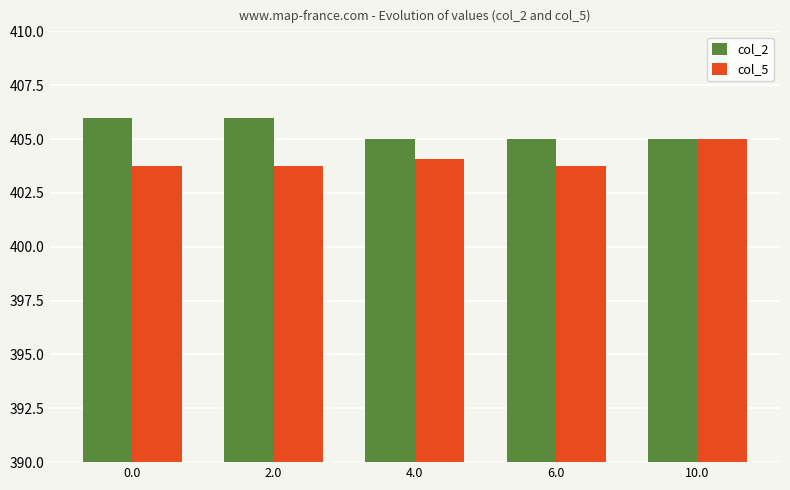

Reading right to left, what are all the values shown in this chart?

col_2: 405.0	405.0	405.0	406.0	406.0
col_5: 405.0	403.8	404.1	403.8	403.8